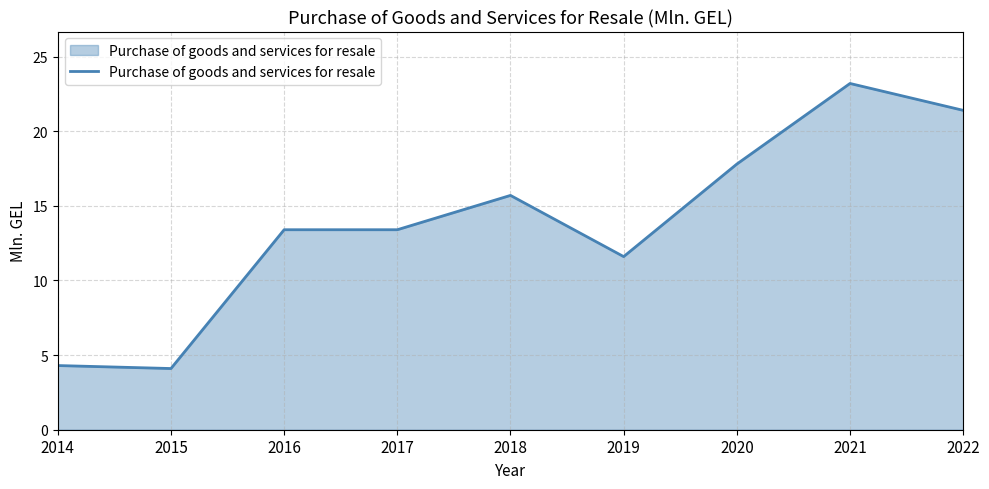

Which label corresponds to the largest value in the chart?

2021